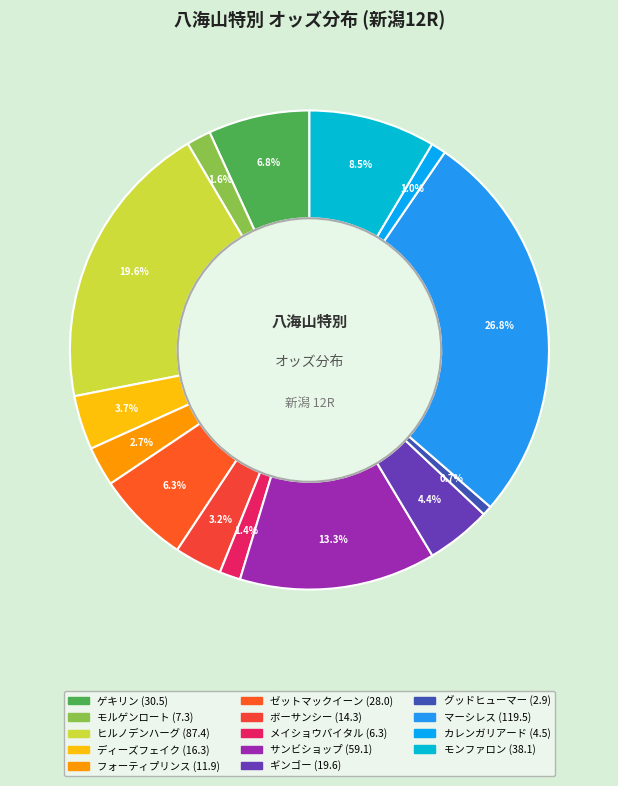

True or false: モンファロン accounts for 9% of the total.

True